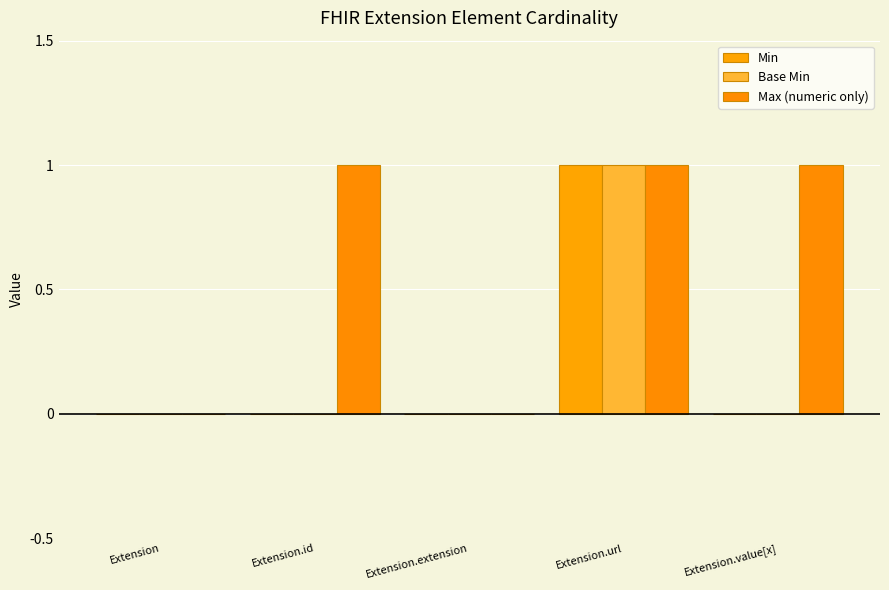

At how many categories does at least one series exceed 0?

3